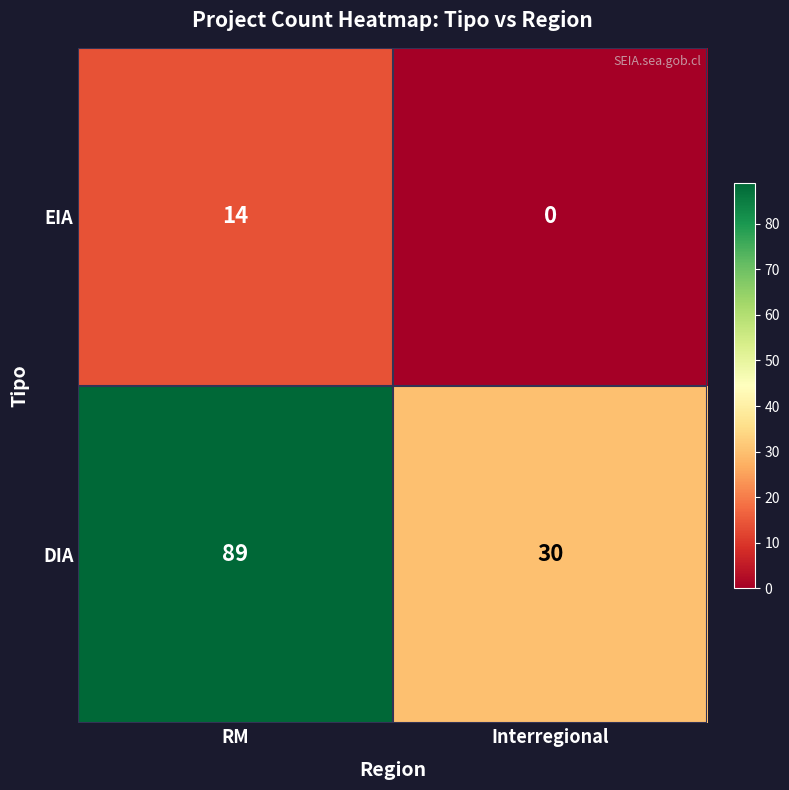

The value of DIA at RM is 89. True or false?

True